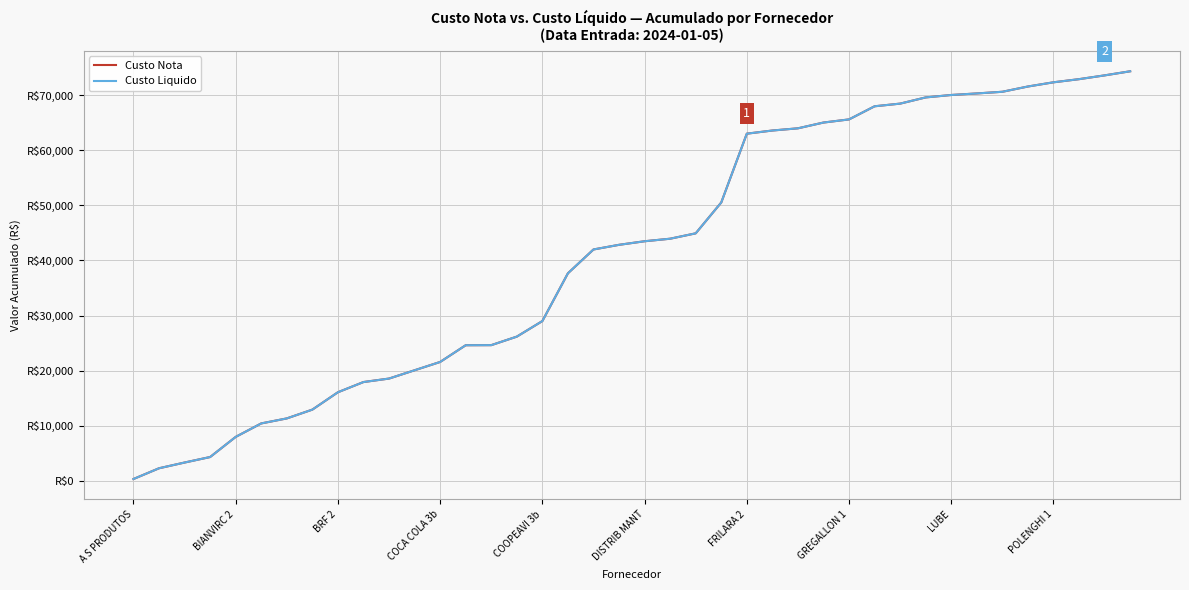

Does the chart display data point markers on the line(s)?

No